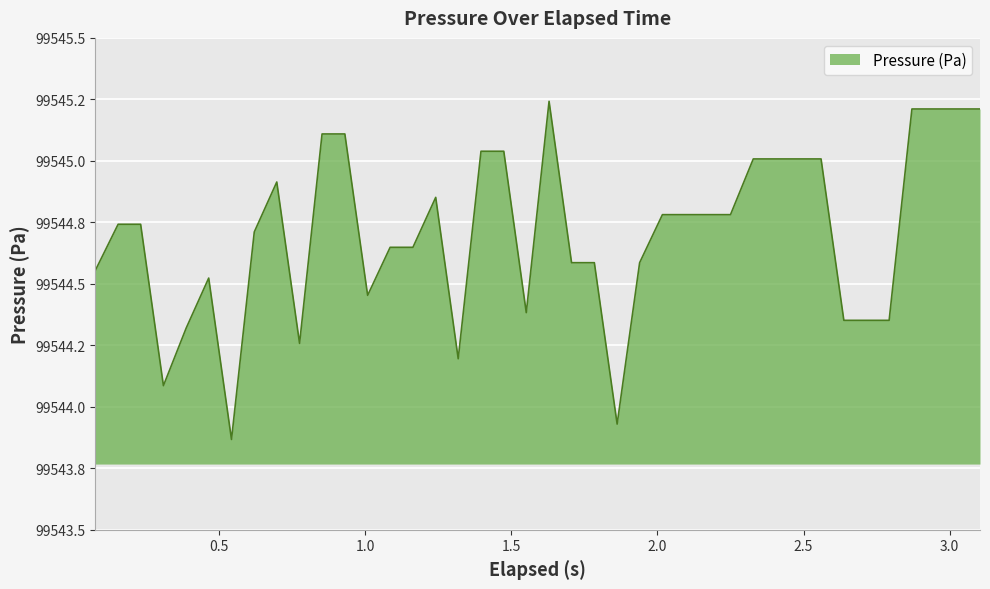

Is this an area chart (filled region under the line)?

Yes